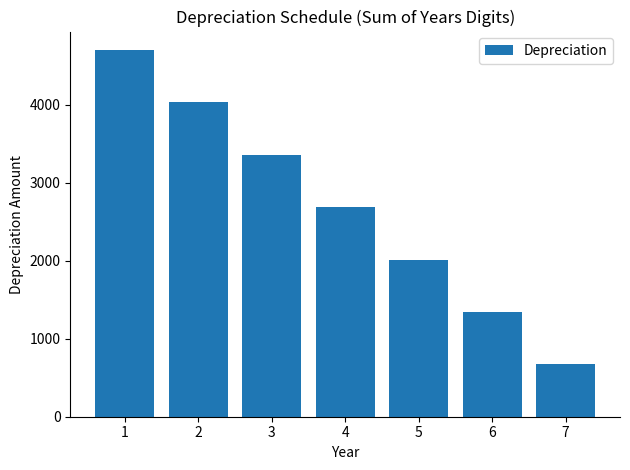

What is the average value?

2685.7